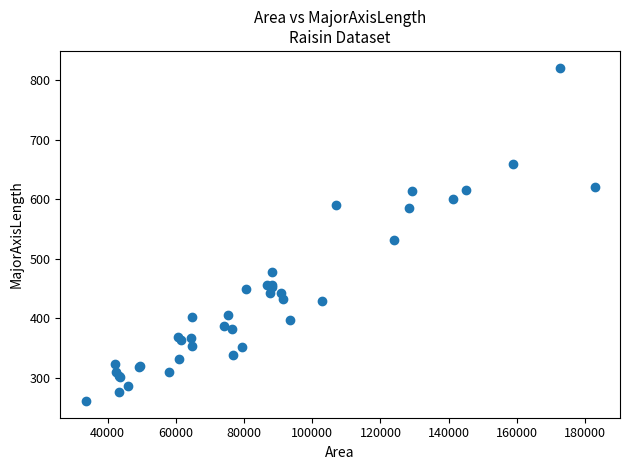

What Y value in the scatter plot is closest to 541?

531.9